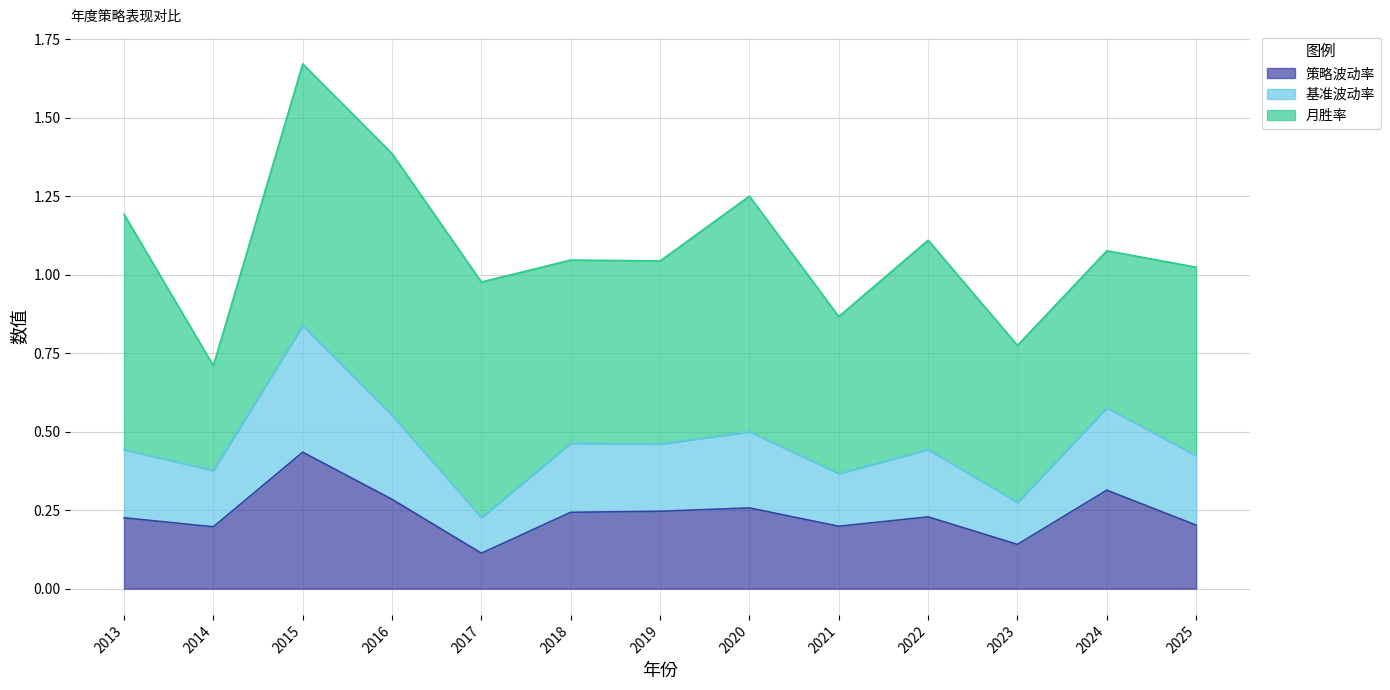

At which category is the sum across all series the highest?

2015